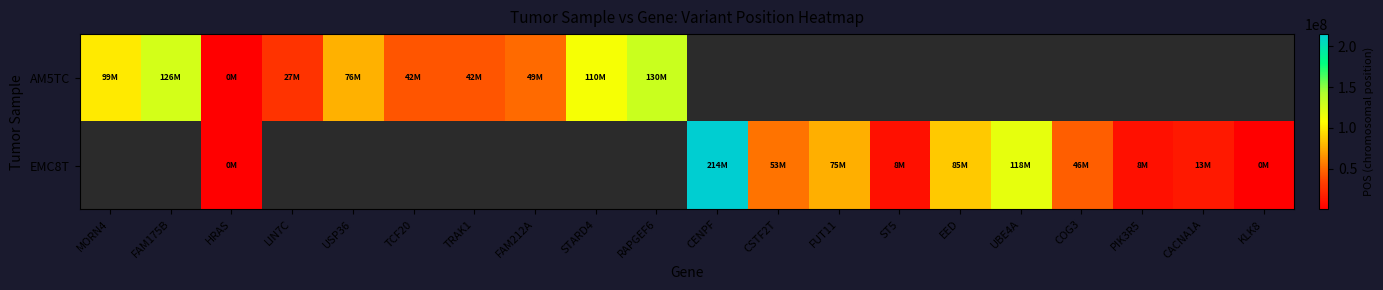

Is it true that AM5TC equals 56169981.2 at TCF20?

False